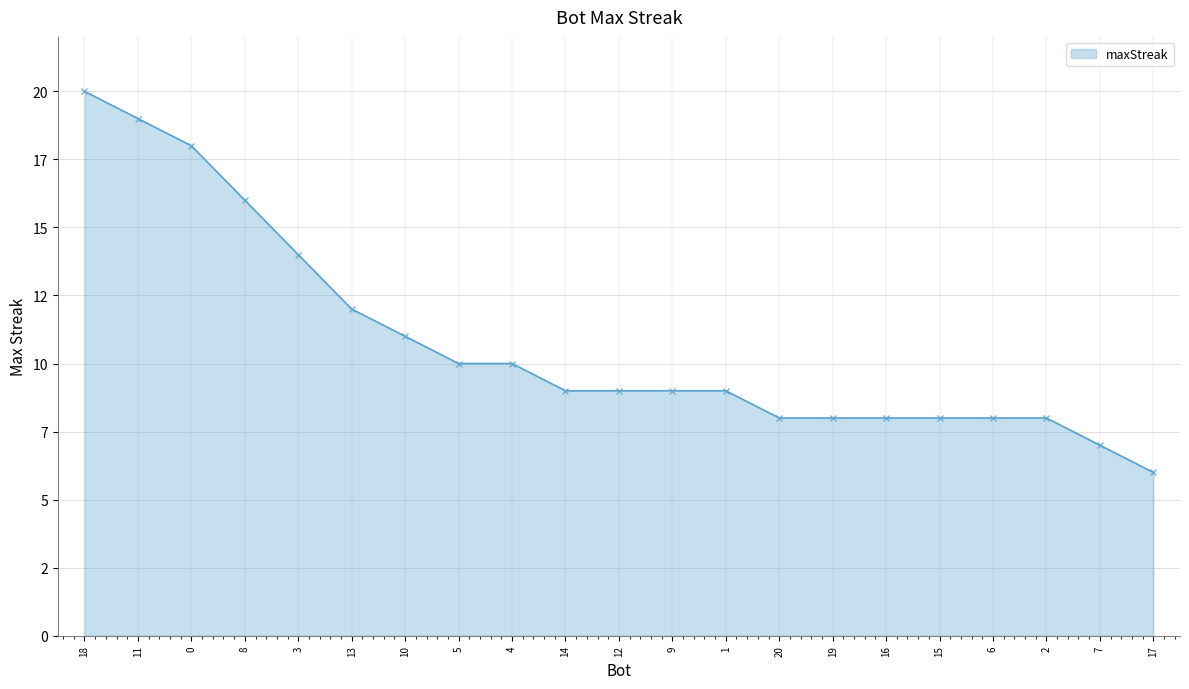

Does the chart have visible grid lines?

Yes